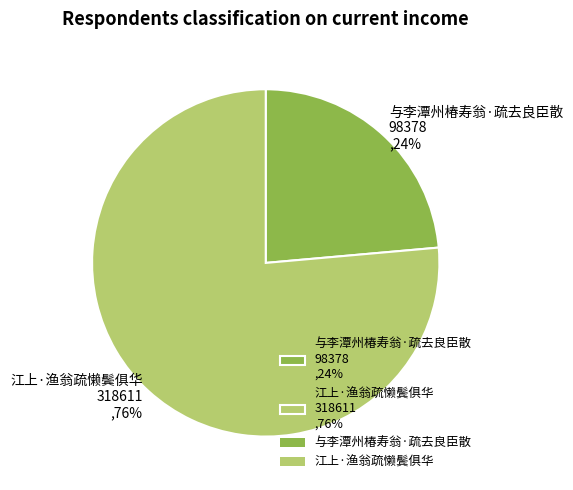

What is the majority slice?

江上·渔翁疏懒鬓俱华